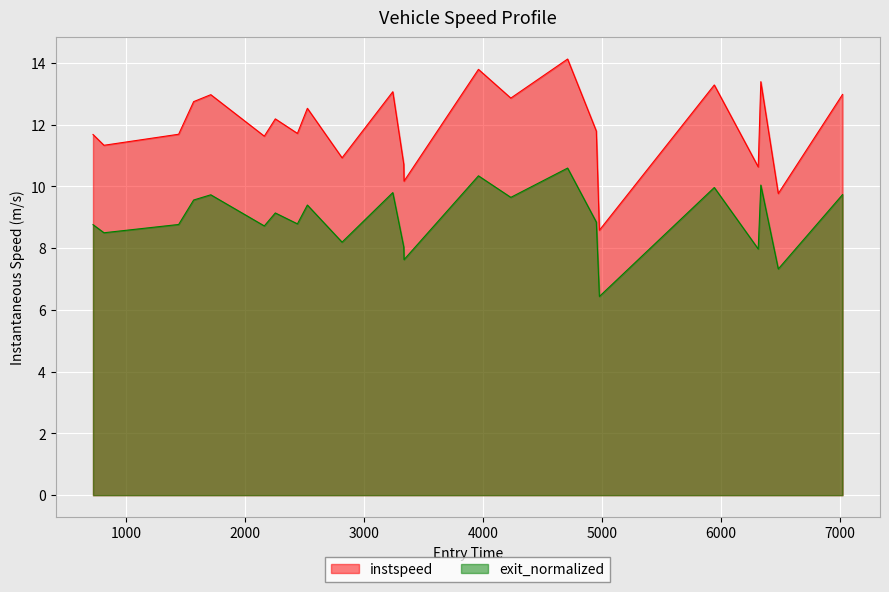

What is the greatest value displayed?

14.1